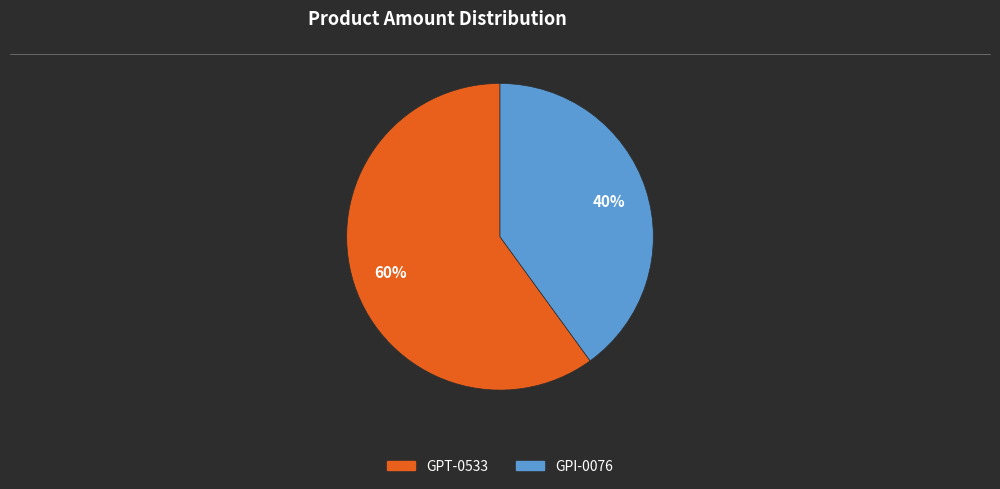

To the nearest percent, what portion does GPT-0533 represent?

60%